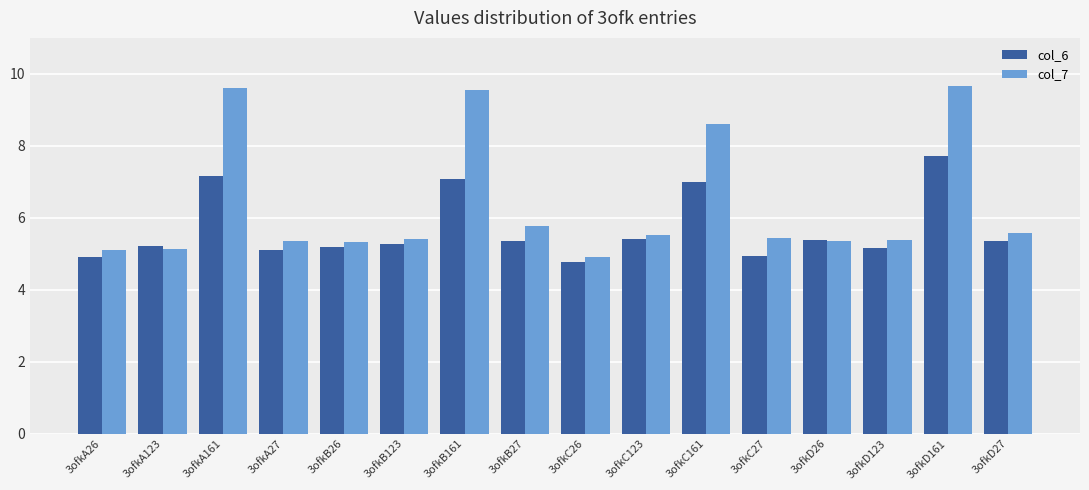

How many series are shown in this chart?

2